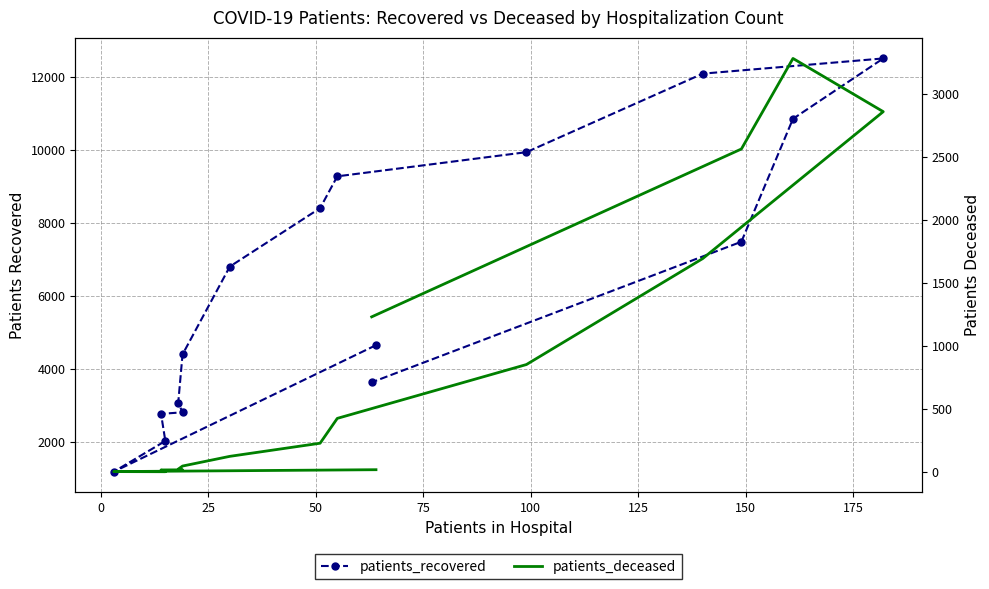

List the series in order of their peak value, lowest first.

patients_deceased, patients_recovered